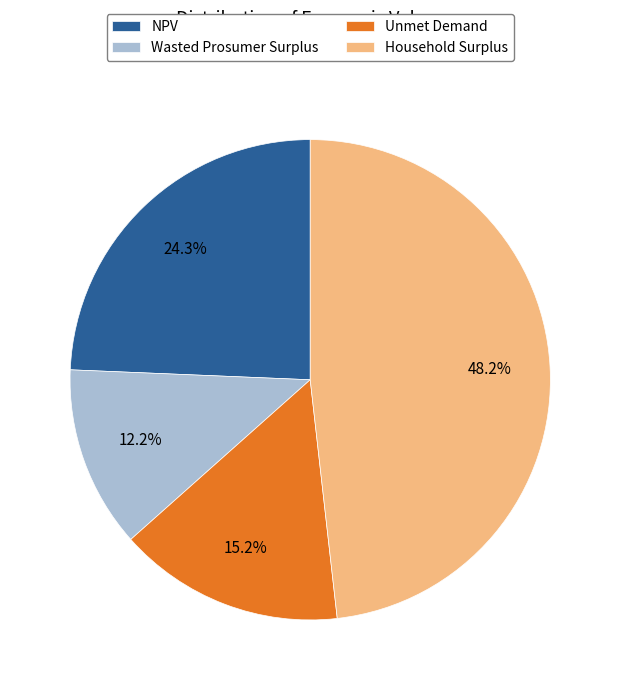

What is the ratio of the value at Unmet Demand to the value at Household Surplus?

0.3